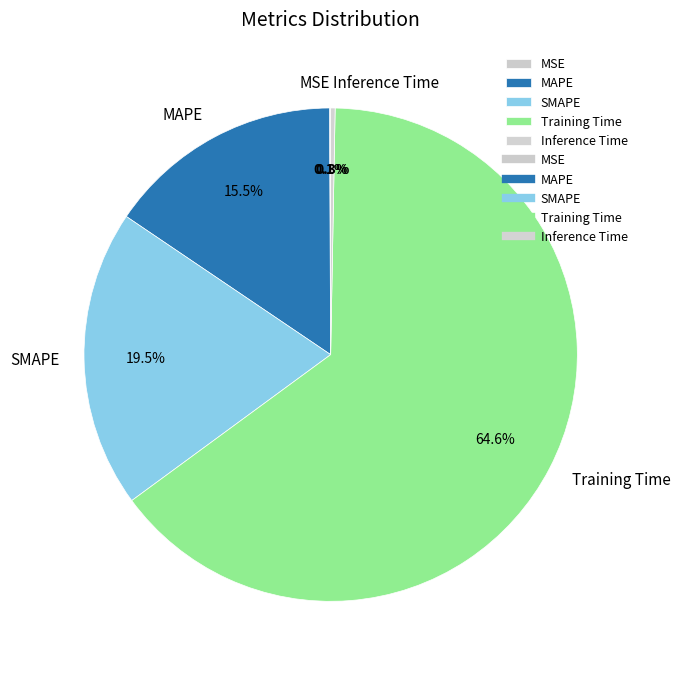

What is the largest slice in the pie chart?

Training Time